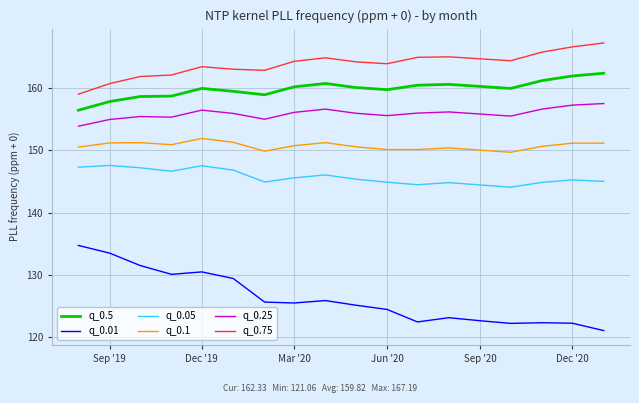

True or false: q_0.75 and q_0.25 cross at least once.

False